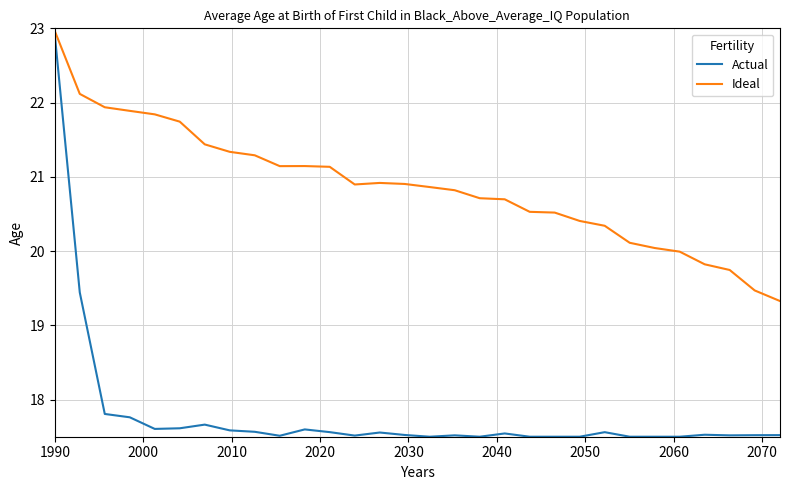

Which series has the largest total across all categories?

Ideal